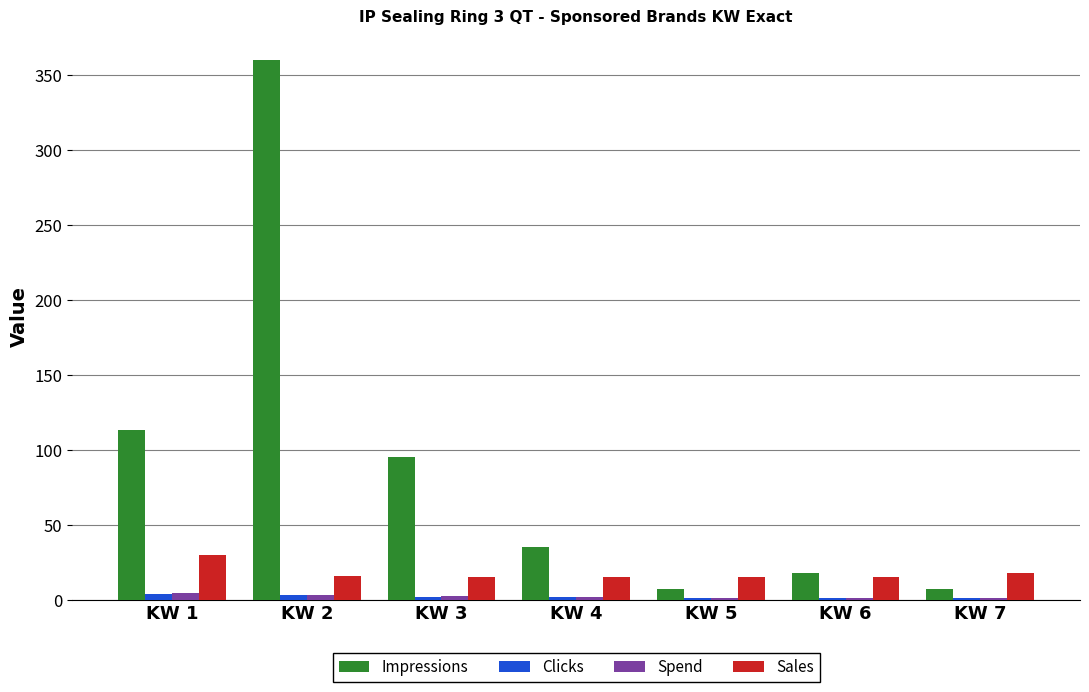

What is the highest value of the Impressions series?

360.0